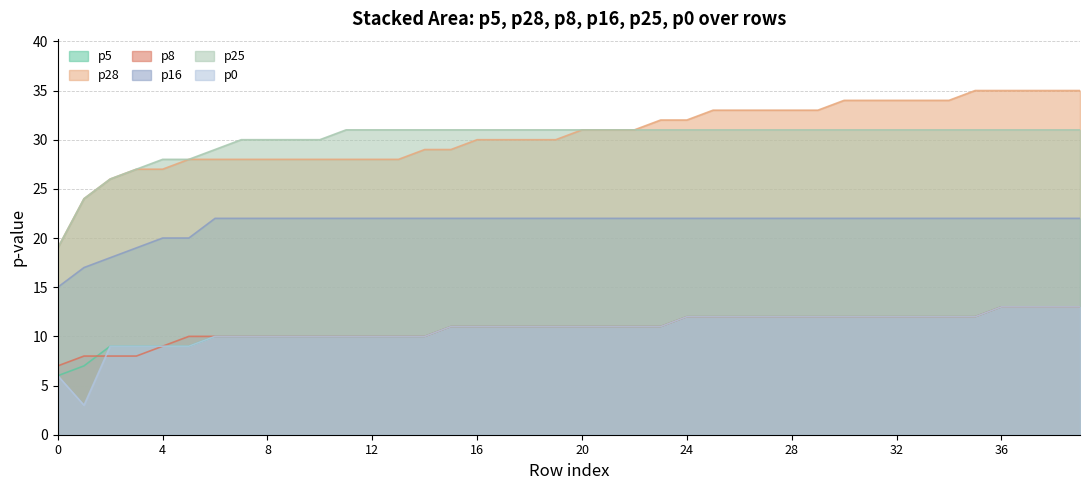

The p8 series shows 7 at 0. True or false?

True